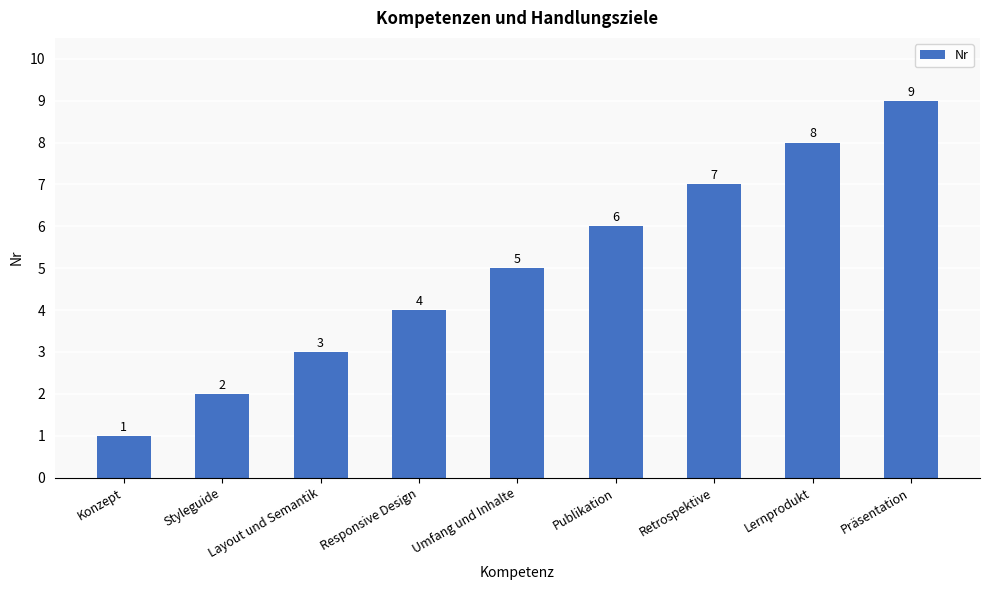

What position from the left is Publikation?

6